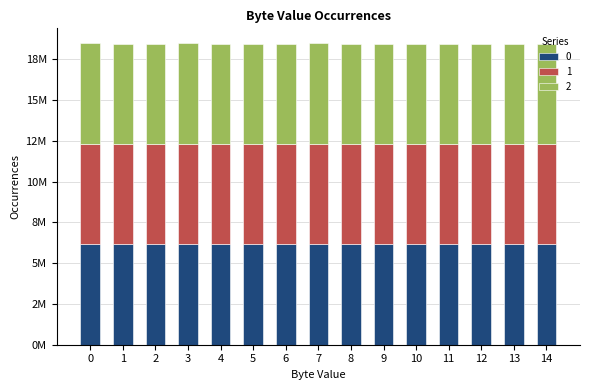

What is the total value across all series at 14?

18446865